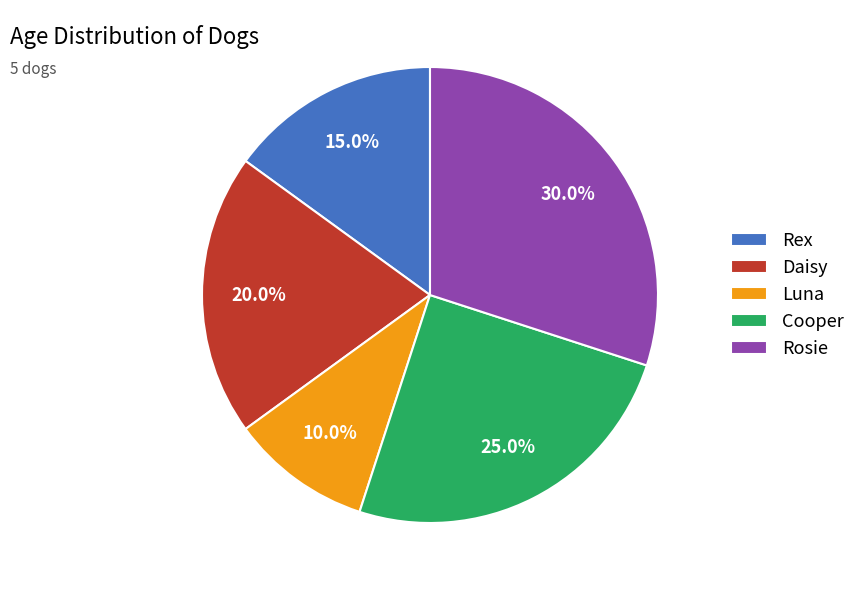

What percentage is the Rex slice, to the nearest percent?

15%